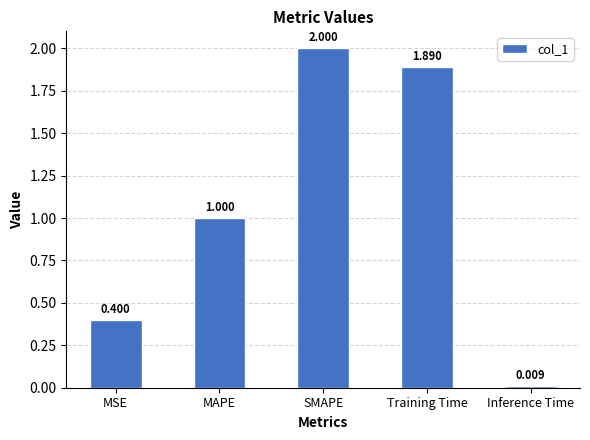

Are the bars grouped side by side (vs. stacked)?

No